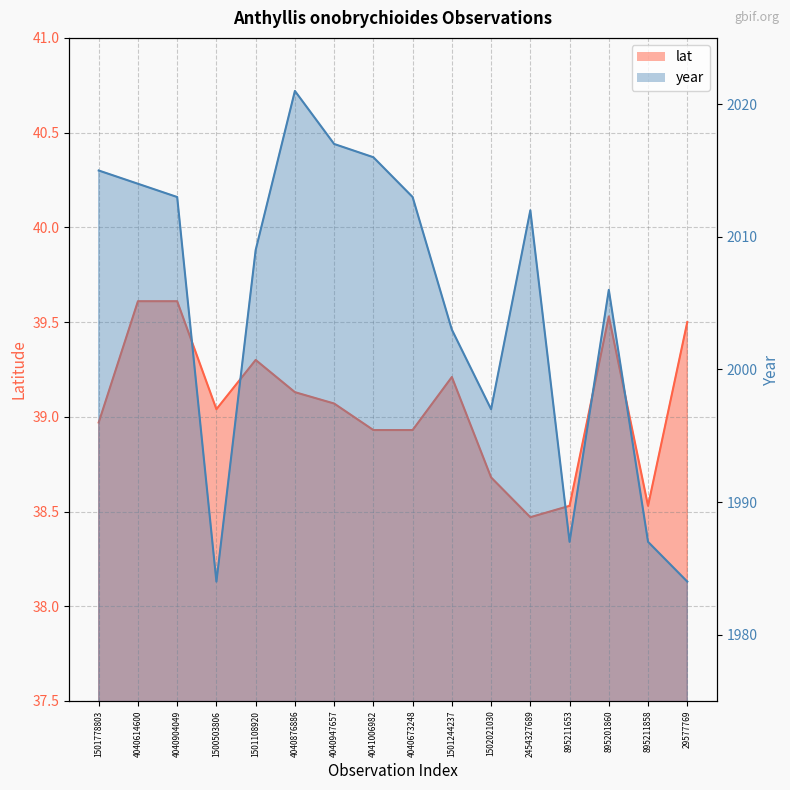

What is the label of the 1st point from the left?

1501778803